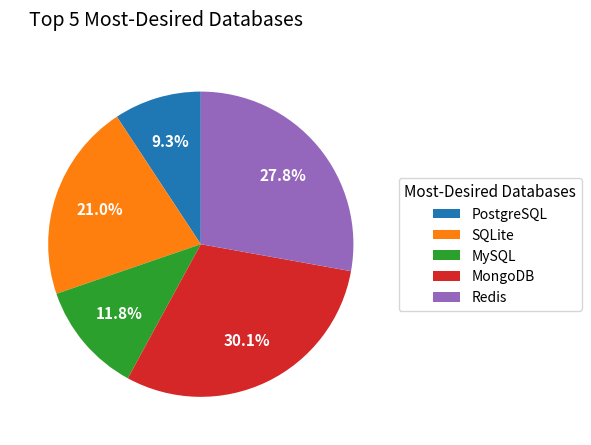

How many slices are in this pie chart?

5